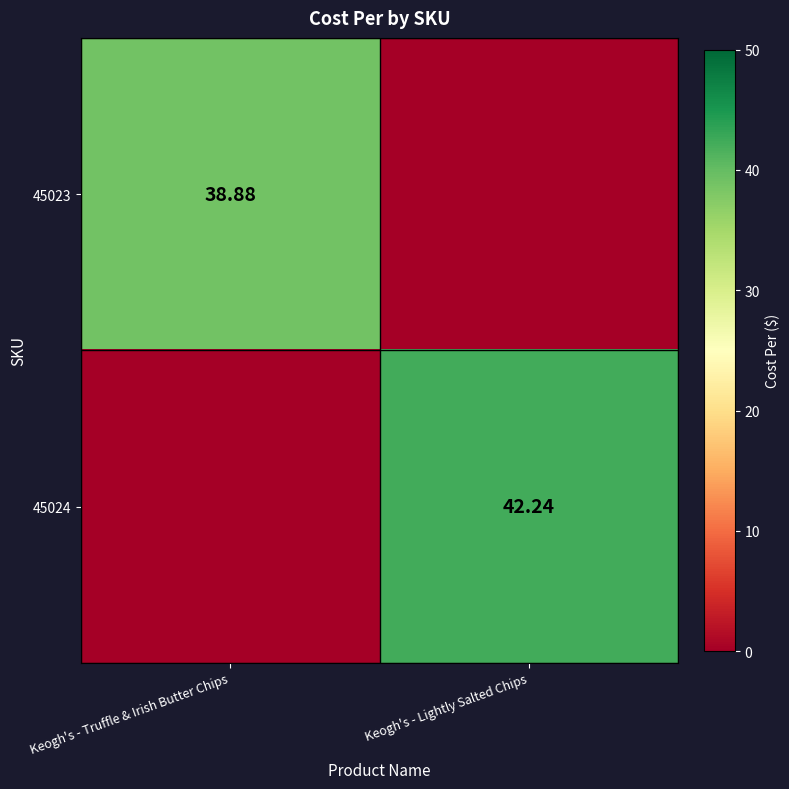

At which category is the sum across all series the highest?

Keogh's - Lightly Salted Chips